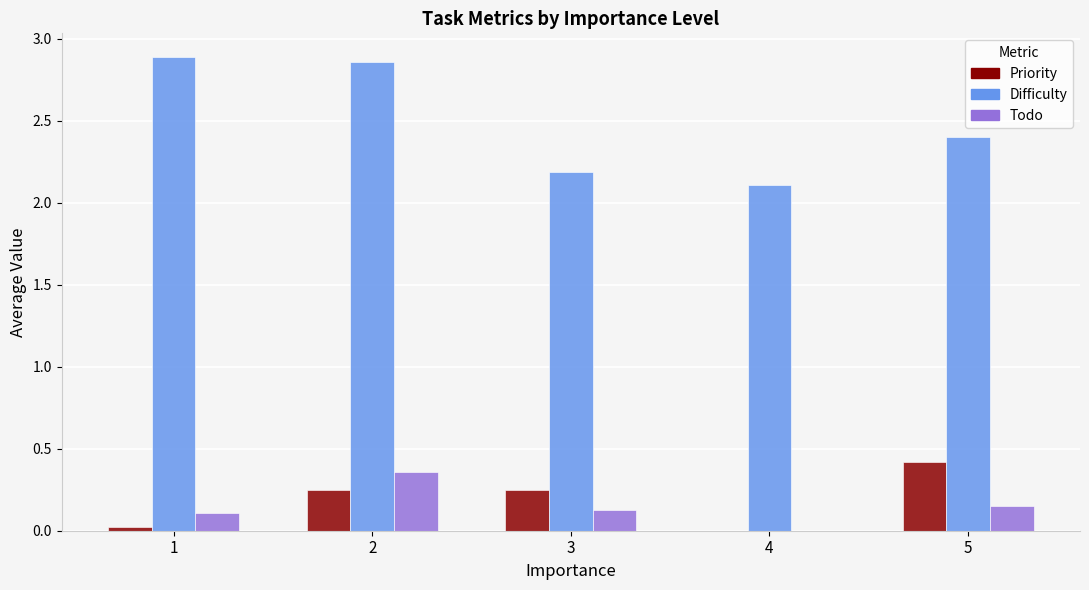

How many categories are shown in the chart?

5